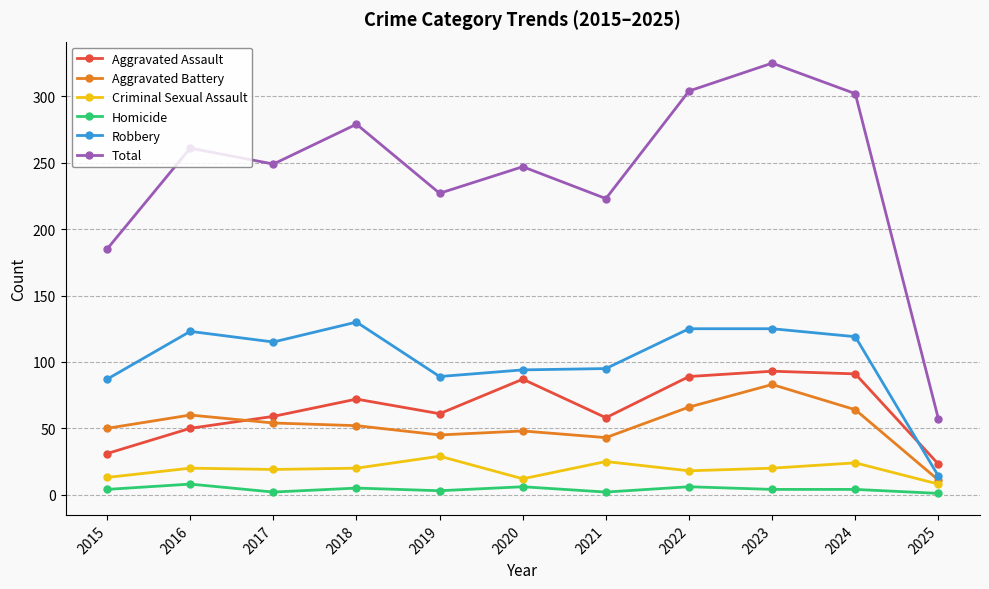

Which series has the largest total across all categories?

Total